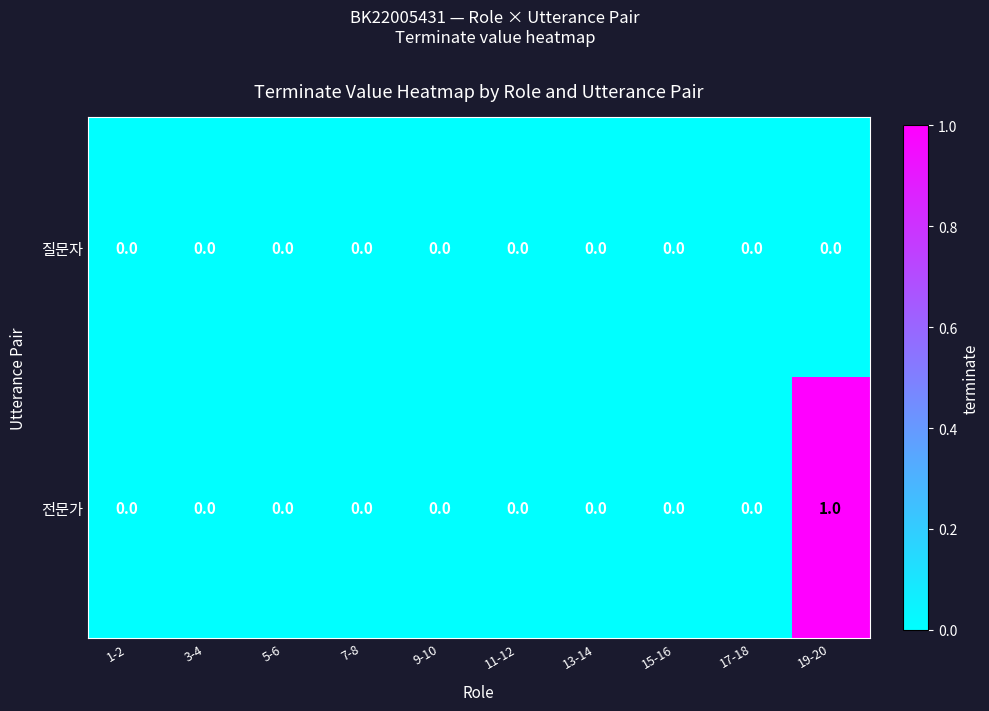

Rank the series by their maximum value, from highest to lowest.

전문가, 질문자